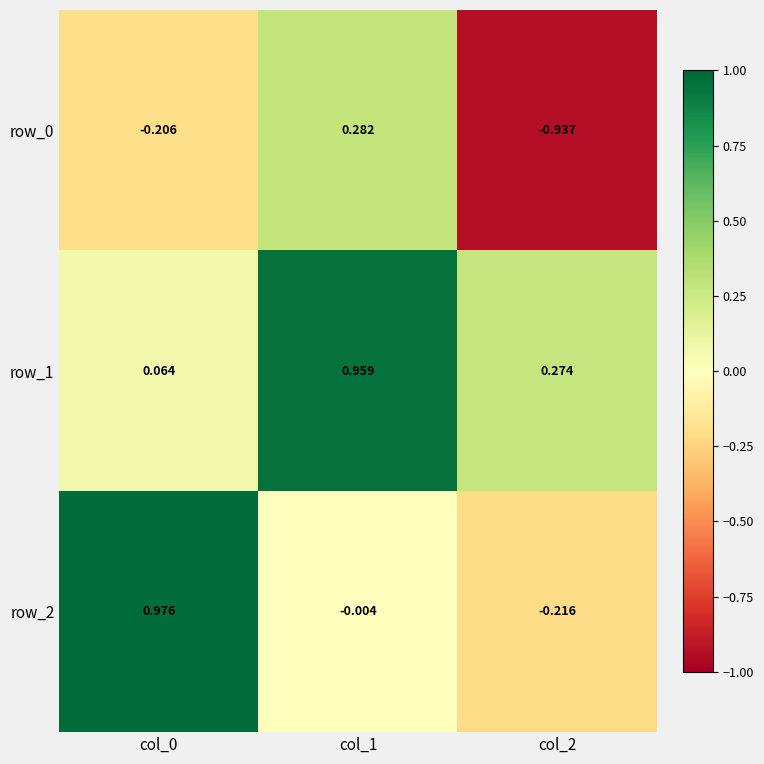

At which label does row_1 reach its peak?

col_1